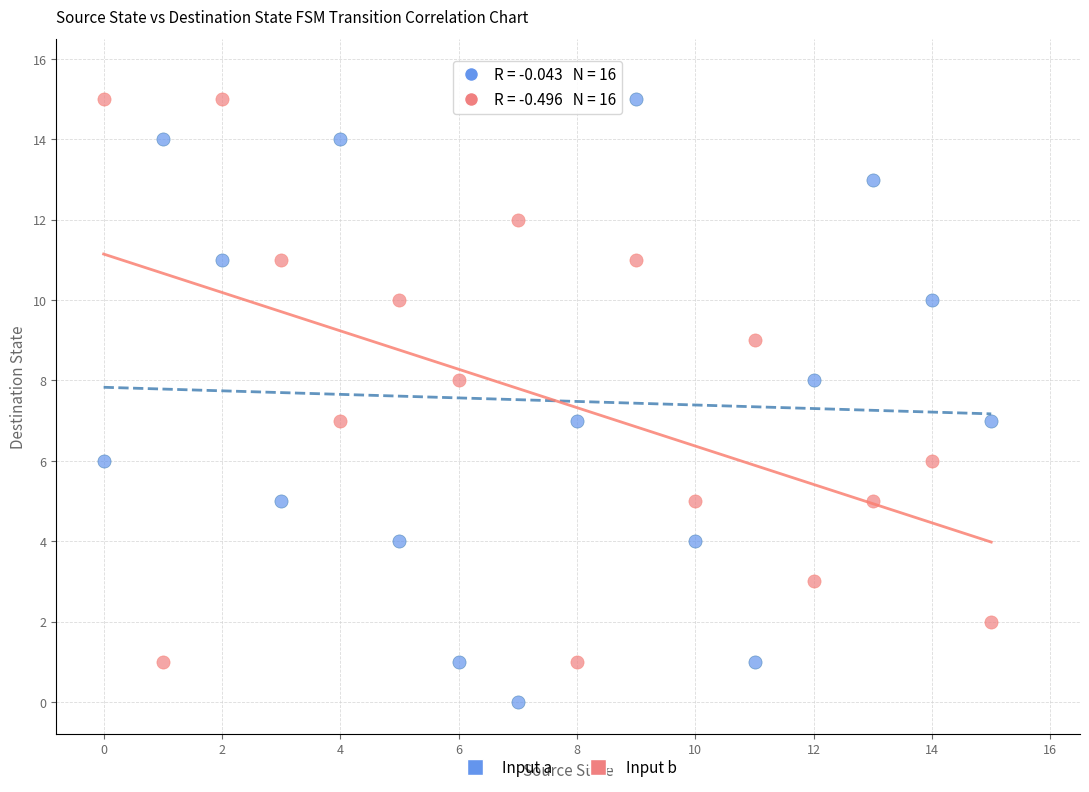

Across all data points, what is the range of Y values (max minus min)?

15